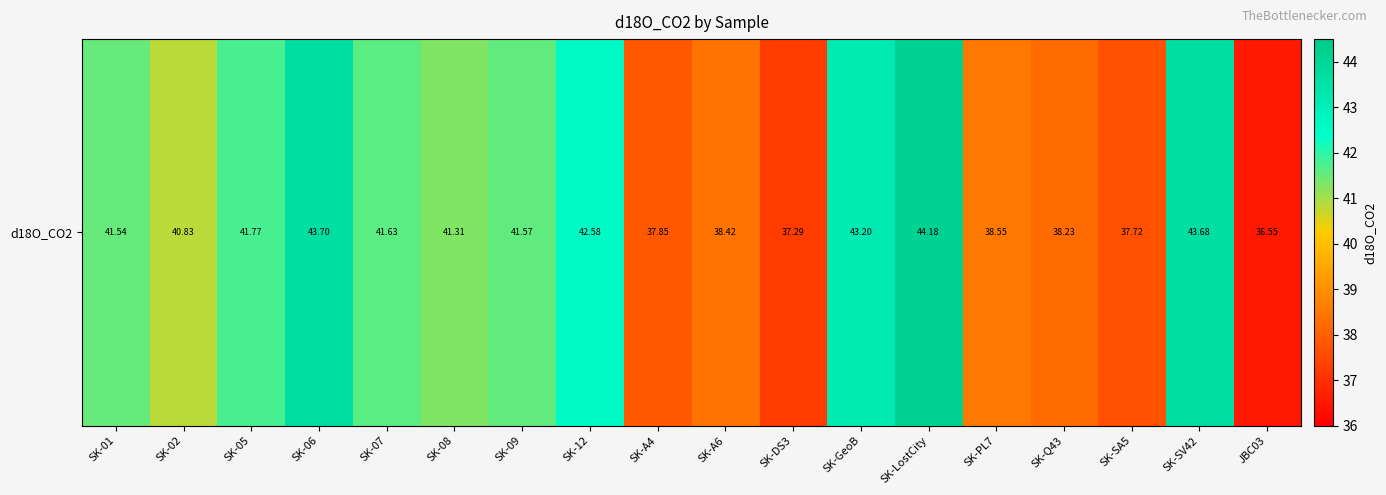

The chart shows a value of 17.0 at SK-06. True or false?

False